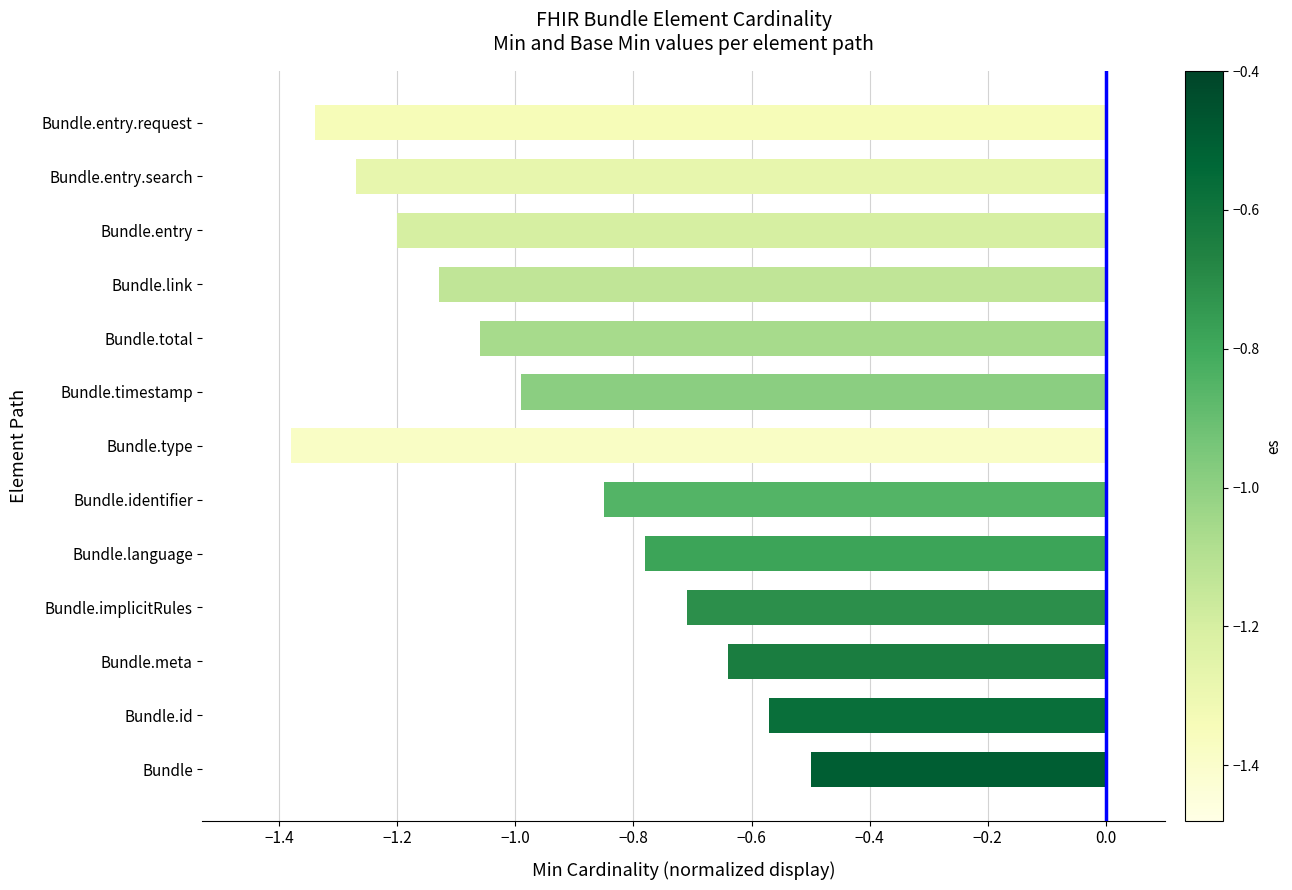

What is the average value?

-1.0